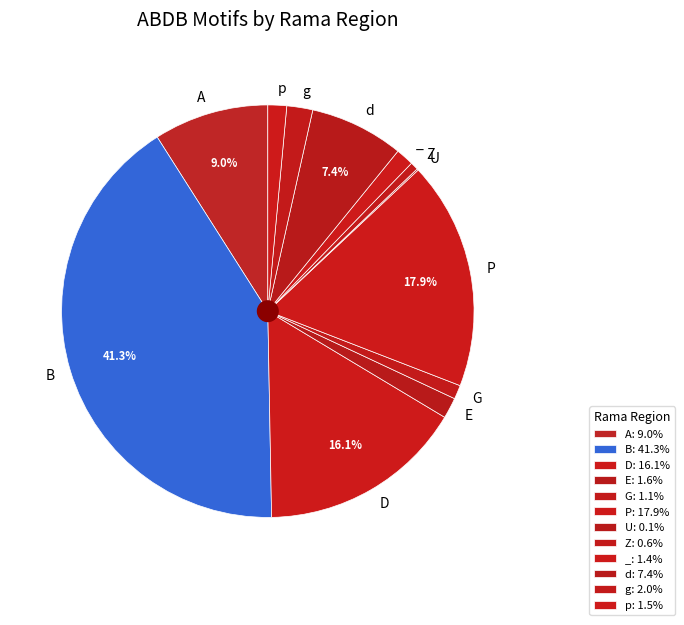

Is there a majority slice in this chart?

No